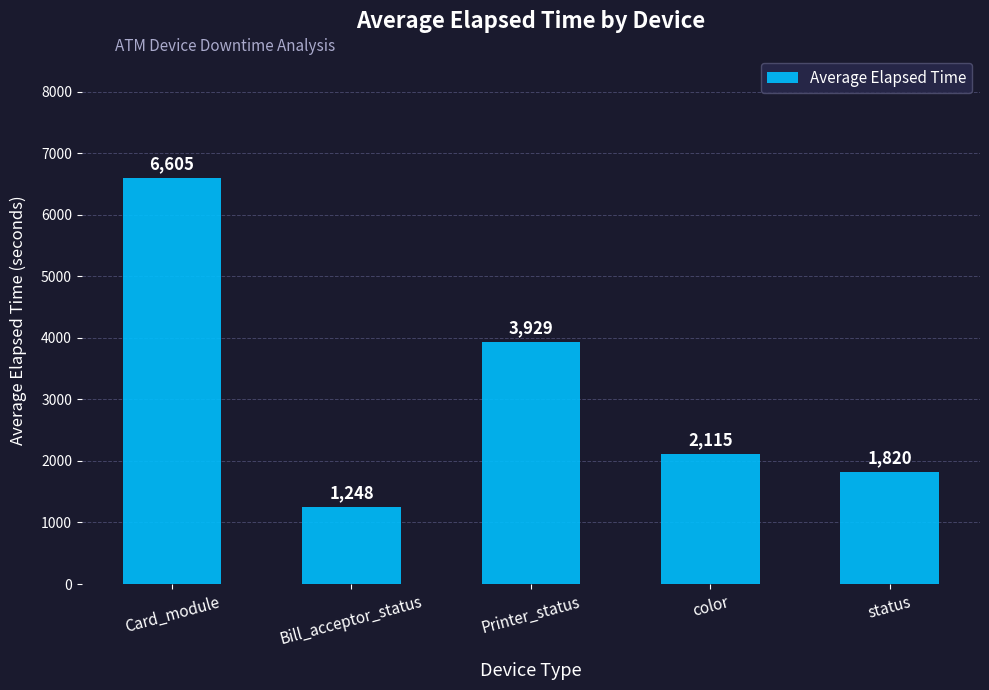

Which label corresponds to the largest value in the chart?

Card_module